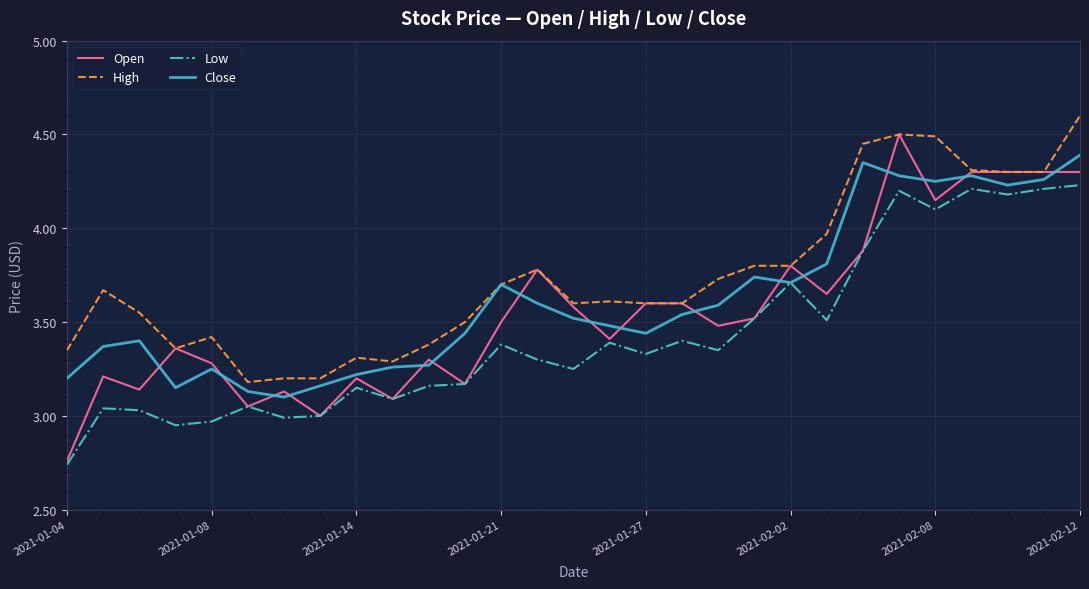

Rank the series by their maximum value, from lowest to highest.

Low, Close, Open, High